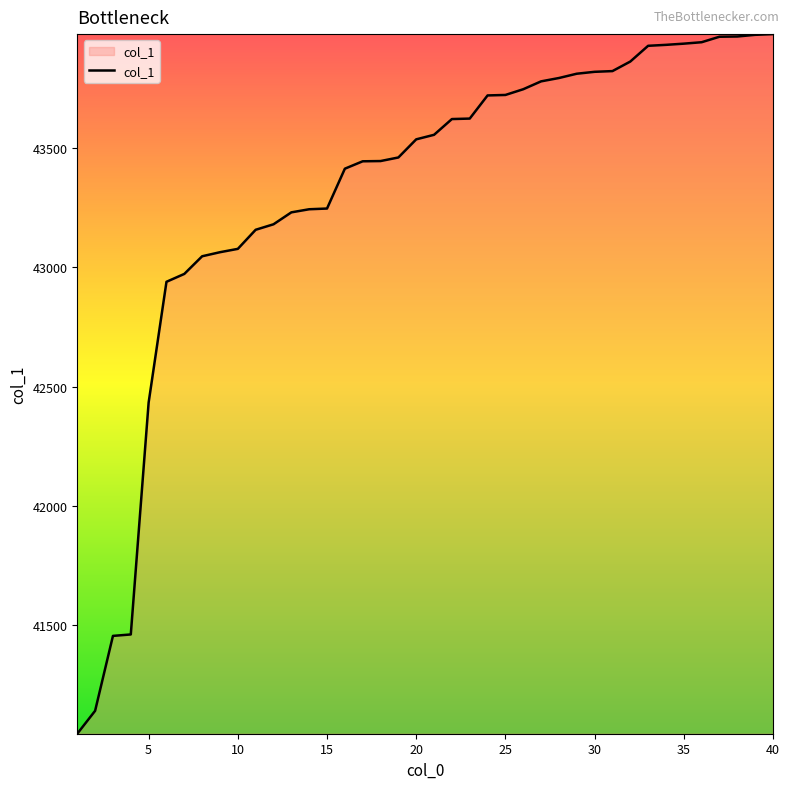

What is the difference between the maximum and minimum values?

2932